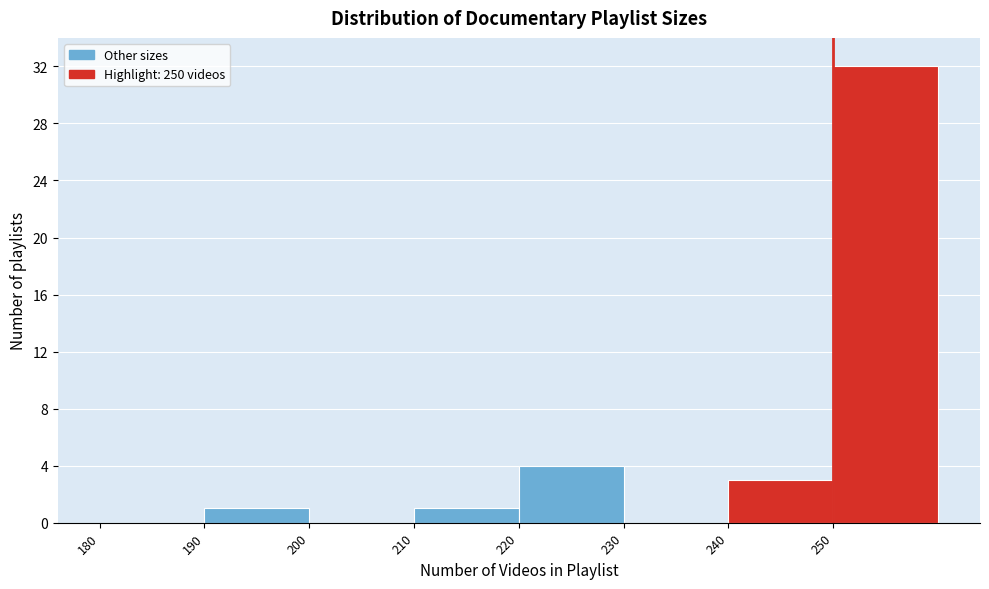

Reading left to right, transcribe this chart: for each bar, give the range it covers on the x-axis and its height. The values are not printed on the chart, so give them approximately, as read against the axis.

180 to 190: 0
190 to 200: 1
200 to 210: 0
210 to 220: 1
220 to 230: 4
230 to 240: 0
240 to 250: 3
250 to 260: 32